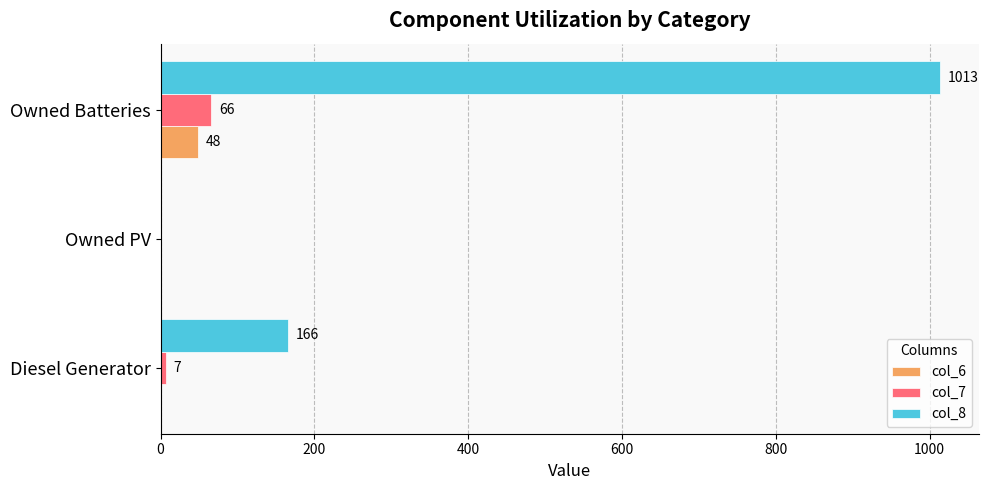

Is it true that col_8 equals 1013 at Owned Batteries?

True